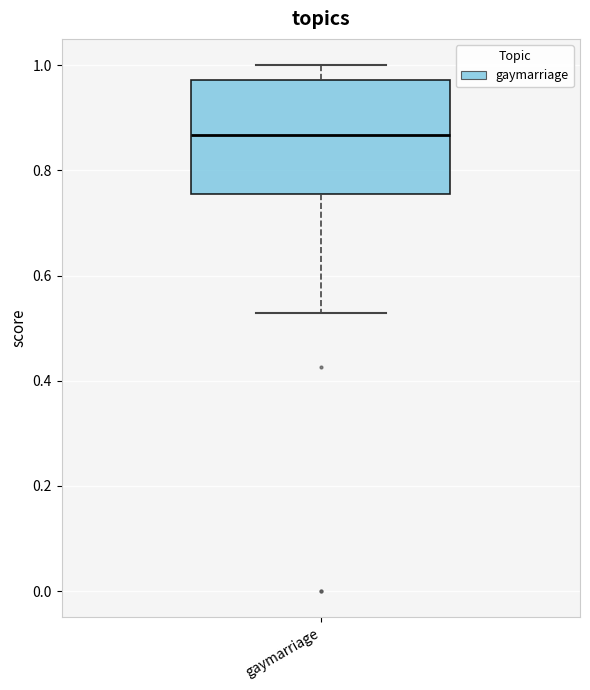

Transcribe this box plot: give where the median line is, the range the box spans, and where the two whiskers end, as read against the y-axis. The values are not printed on the chart, so give them approximately, as read against the axis.

median 0.86, box 0.76 to 0.98, whiskers 0.52 to 1.00